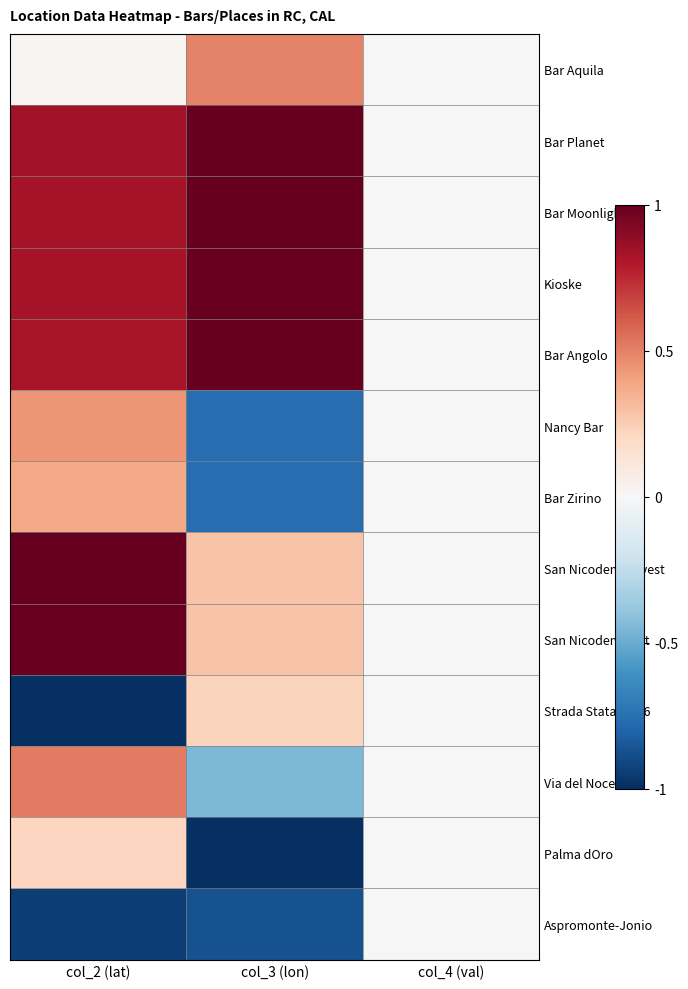

At how many categories does at least one series exceed 0?

2